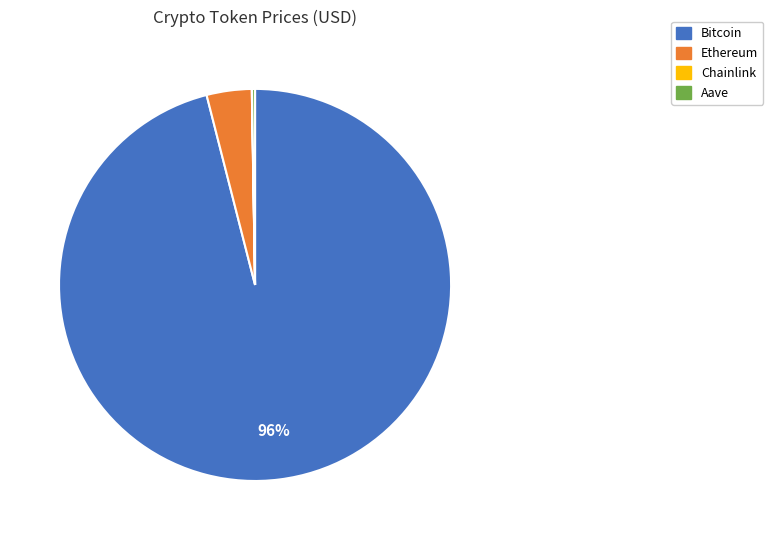

Which slice represents more than half of the pie?

Bitcoin